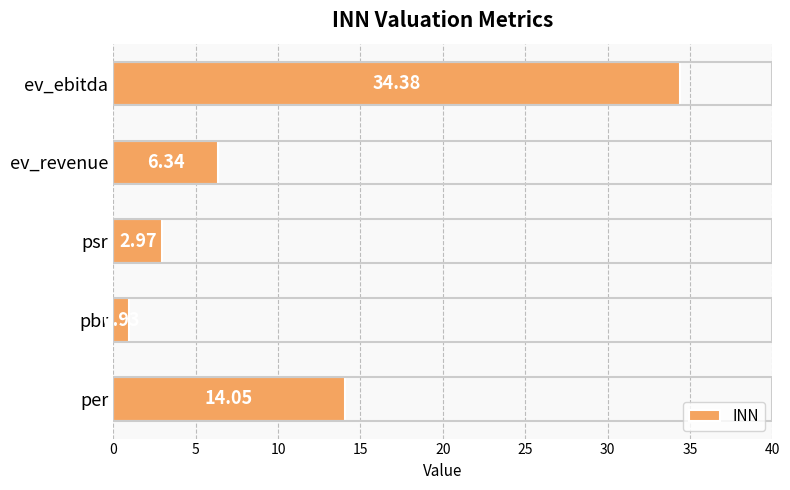

List the labels in order of value, smallest first.

pbr, psr, ev_revenue, per, ev_ebitda